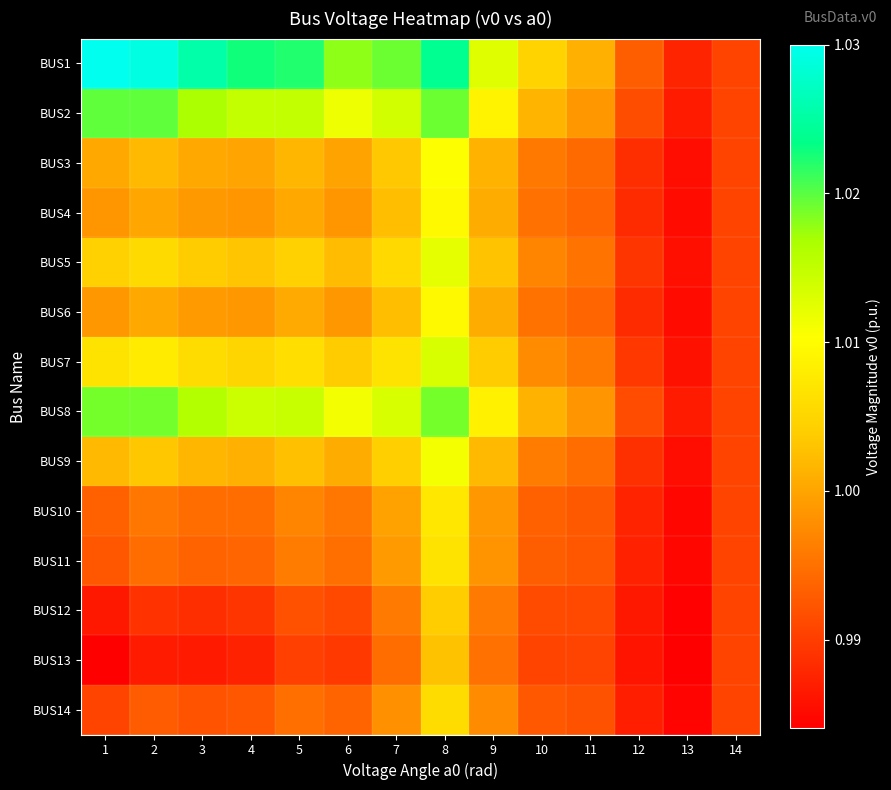

How many categories are shown in the chart?

14